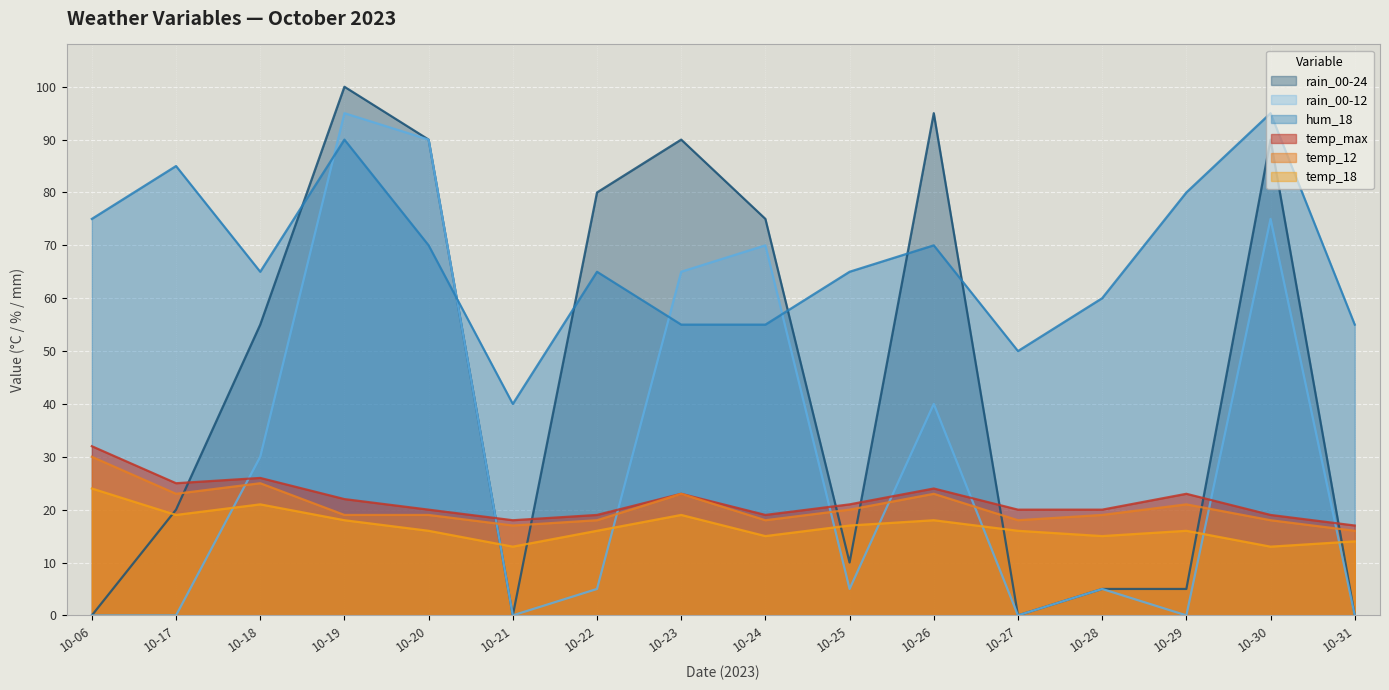

Which label corresponds to the smallest value in the chart?

10-06